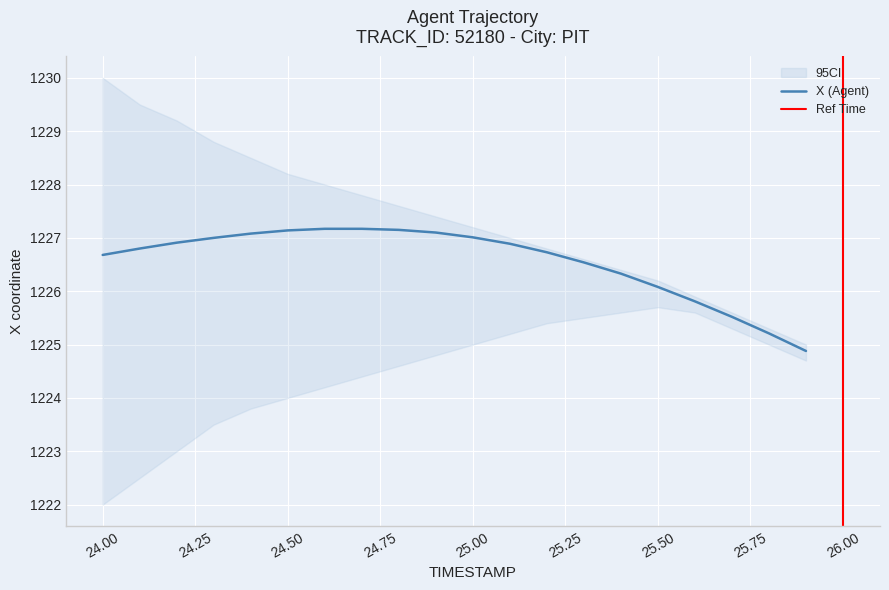

How many data points does each series have?

20